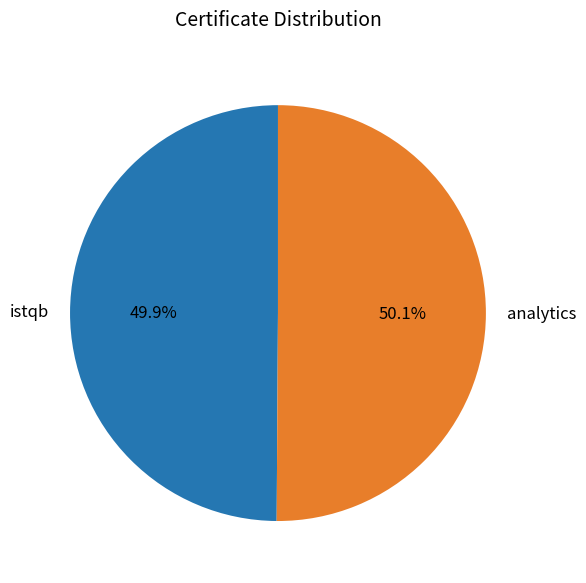

The analytics slice represents 44% of the pie. True or false?

False